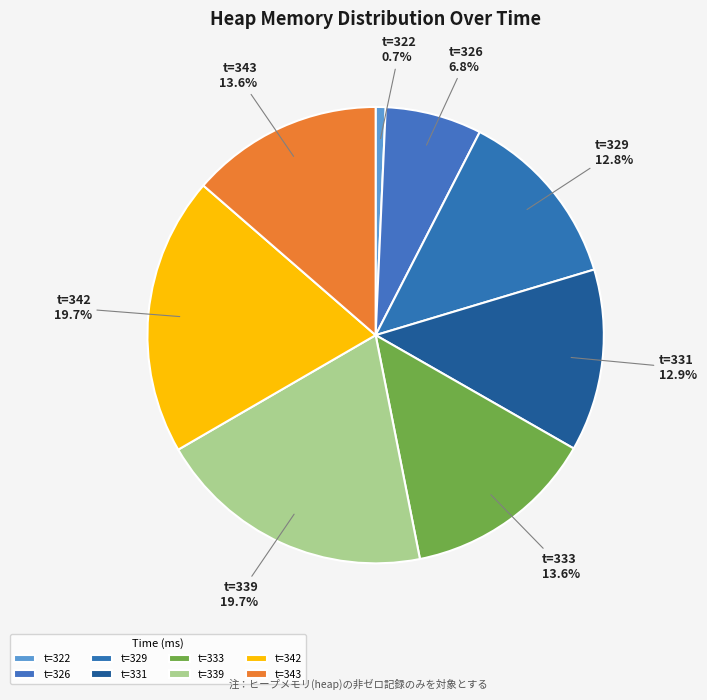

Is the sum of t=329 and t=322 greater than half?

No